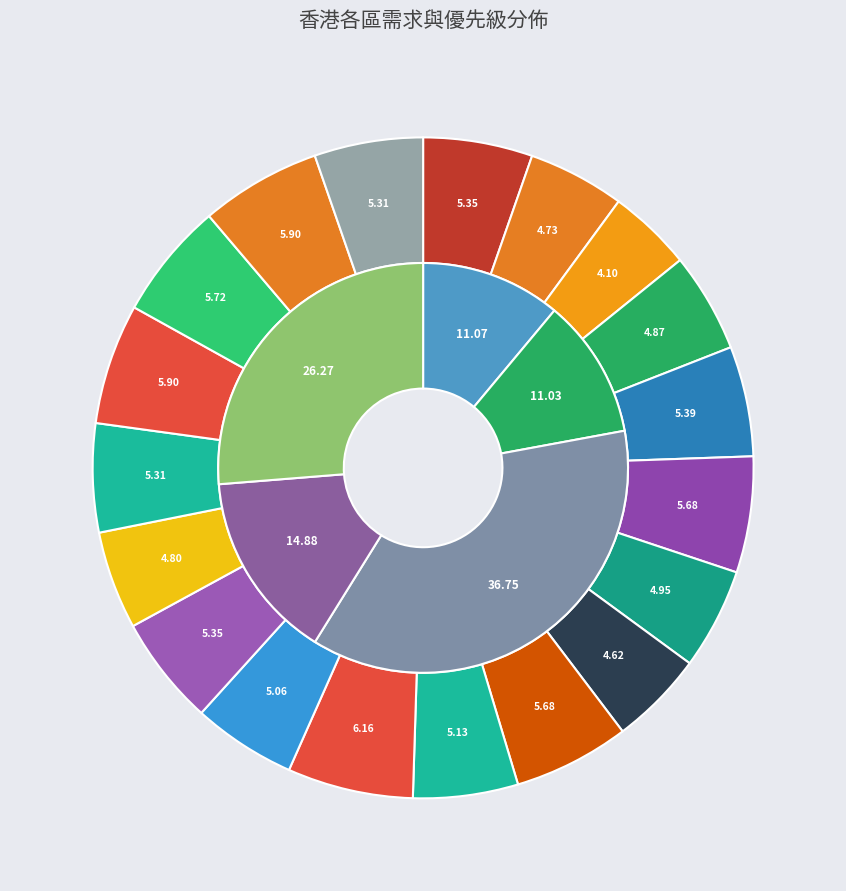

To the nearest percent, what portion does 中西區 represent?

5%